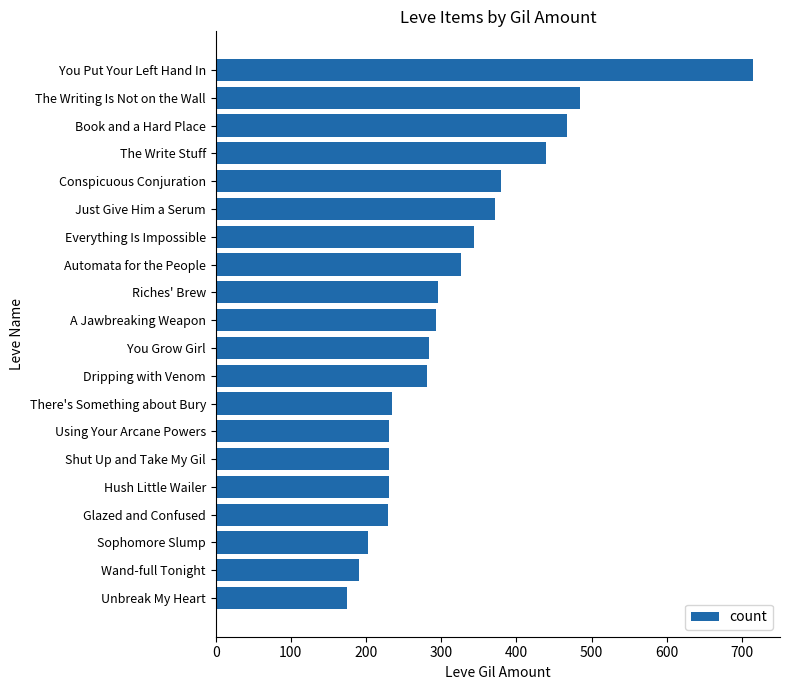

What is the sum of the values at Riches' Brew and Shut Up and Take My Gil?

526